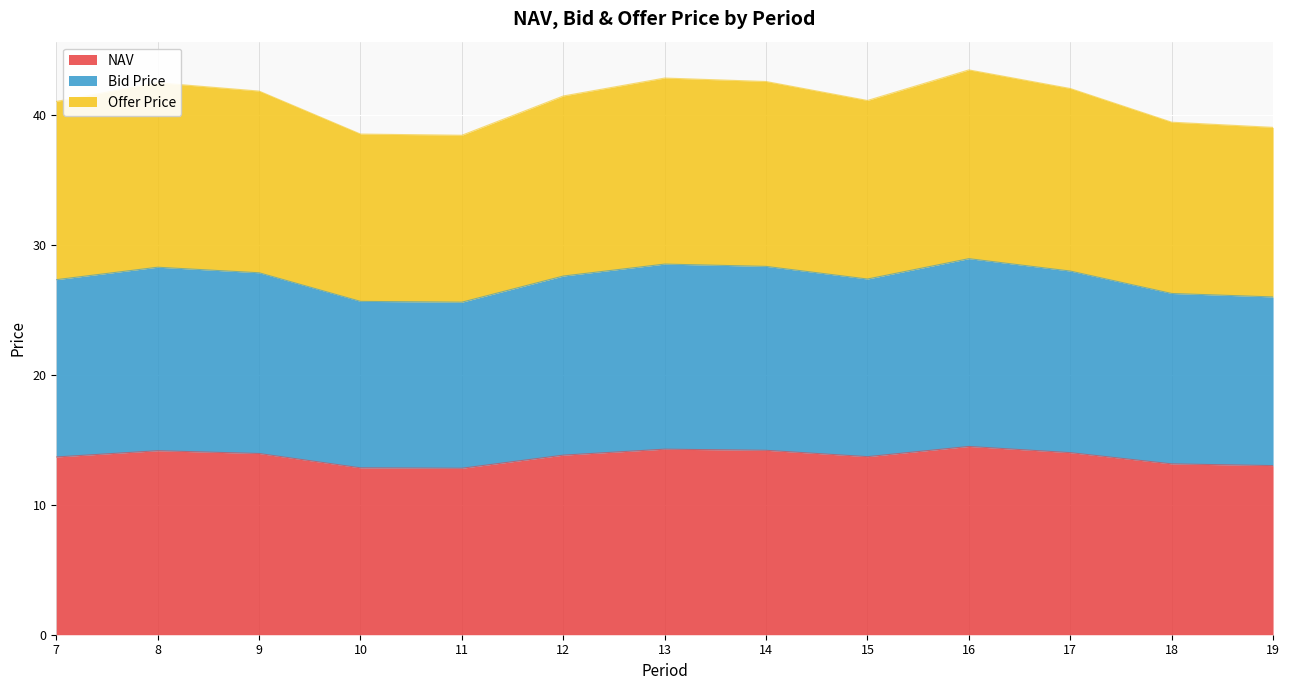

Is the value of Offer Price at 8 greater than the value of NAV at 19?

Yes